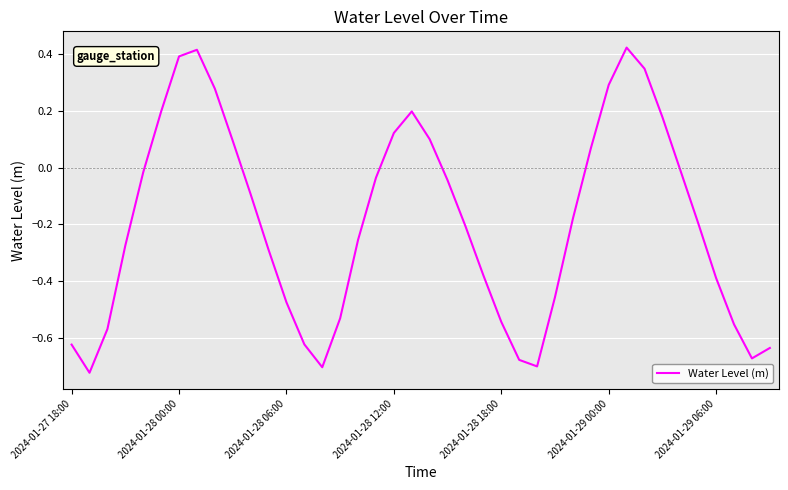

What is the difference between the maximum and minimum values?

1.1